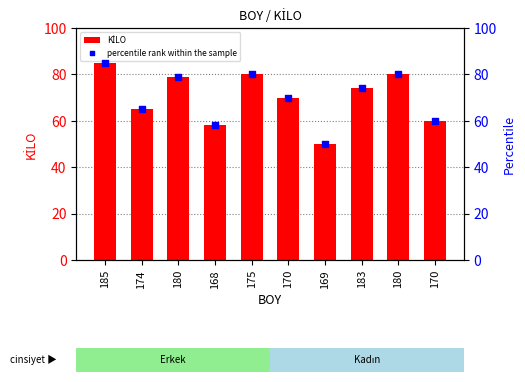

Which series contains the lowest Y value?

KİLO